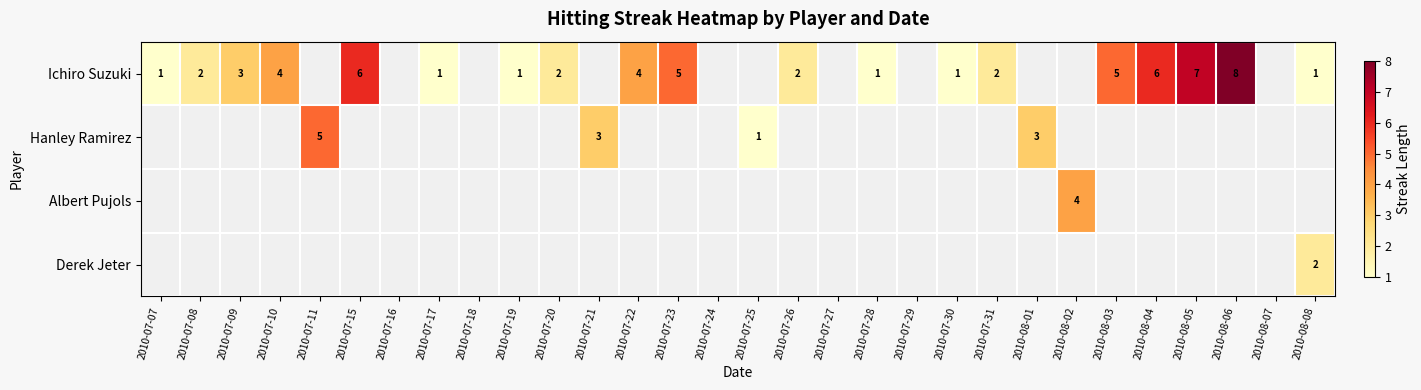

The Ichiro Suzuki series shows 1 at 2010-07-17. True or false?

True